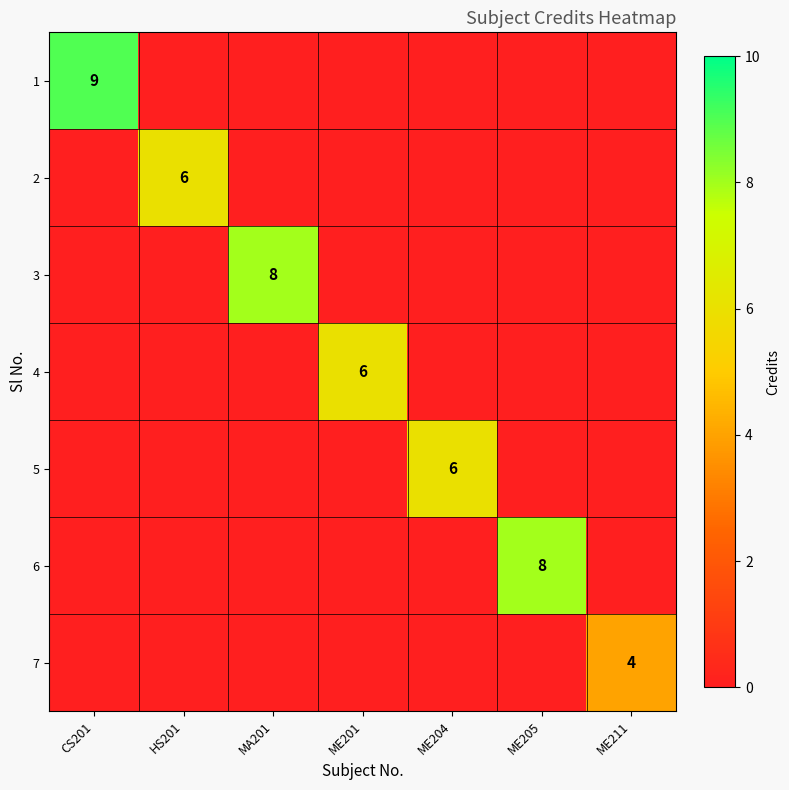

What is the maximum value shown in the chart?

9